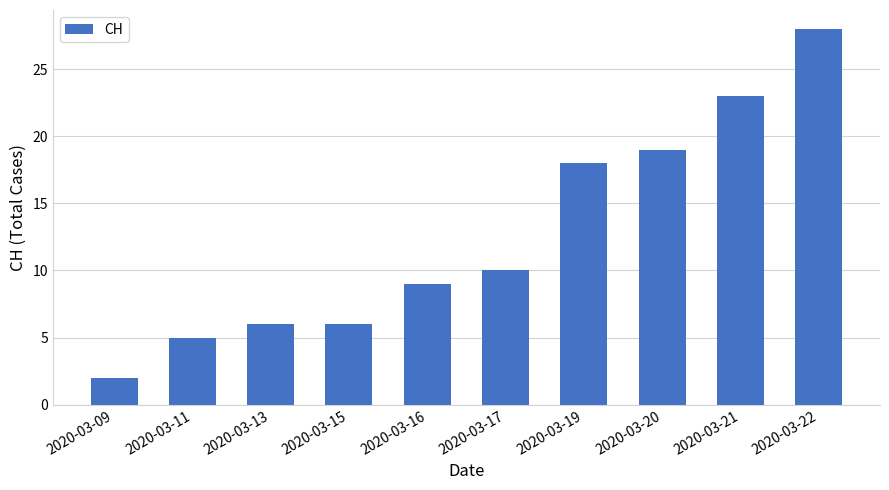

The chart shows a value of 6 at 2020-03-15. True or false?

True